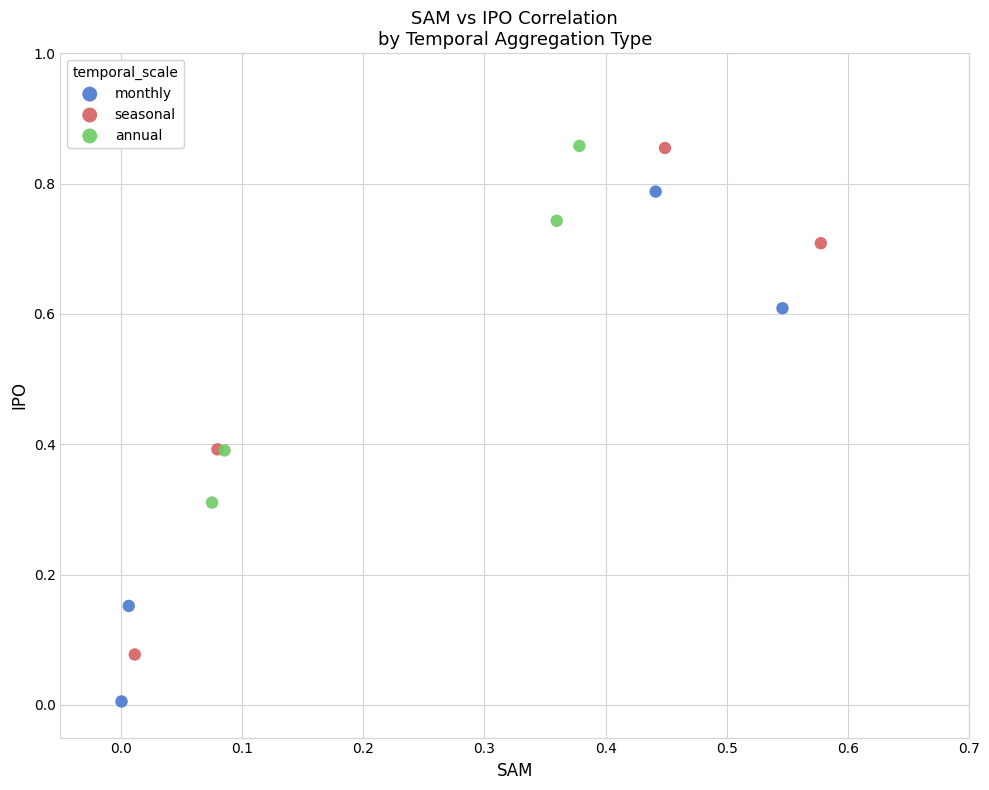

Which series reaches the minimum Y coordinate?

monthly